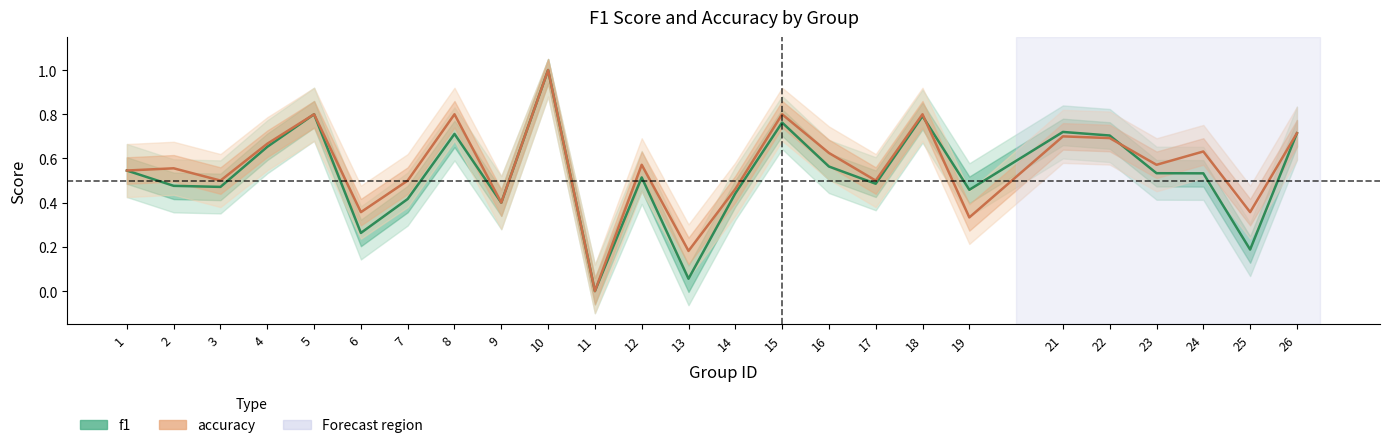

The value of f1 at 2 is 0.5. True or false?

True